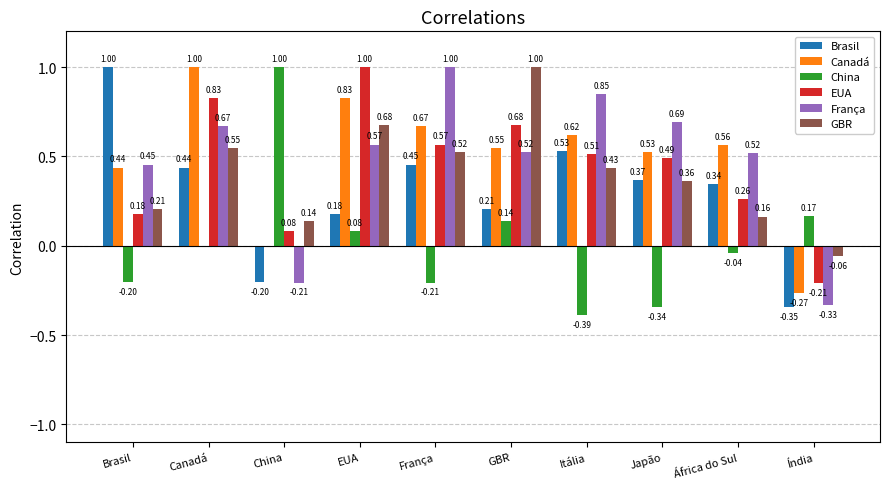

Where does the Canadá series first go above 0?

Brasil